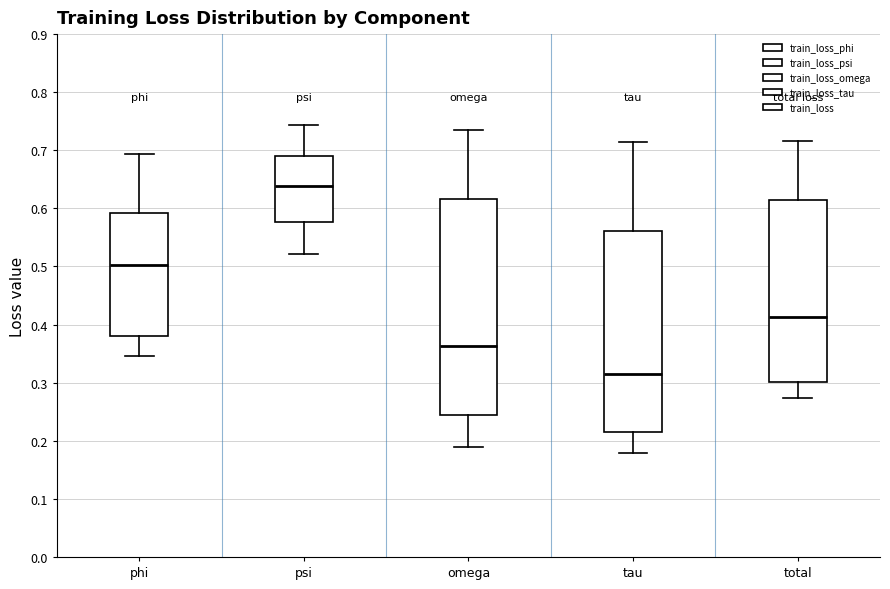

Reading left to right, transcribe this box plot: for each box, give where its median line is, the range the box spans, and where its two whiskers end, as read against the y-axis. The values are not printed on the chart, so give them approximately, as read against the axis.

phi: median 0.50, box 0.38 to 0.59, whiskers 0.35 to 0.69
psi: median 0.64, box 0.58 to 0.69, whiskers 0.52 to 0.74
omega: median 0.36, box 0.24 to 0.62, whiskers 0.19 to 0.74
tau: median 0.32, box 0.22 to 0.56, whiskers 0.18 to 0.71
total: median 0.41, box 0.30 to 0.61, whiskers 0.27 to 0.72